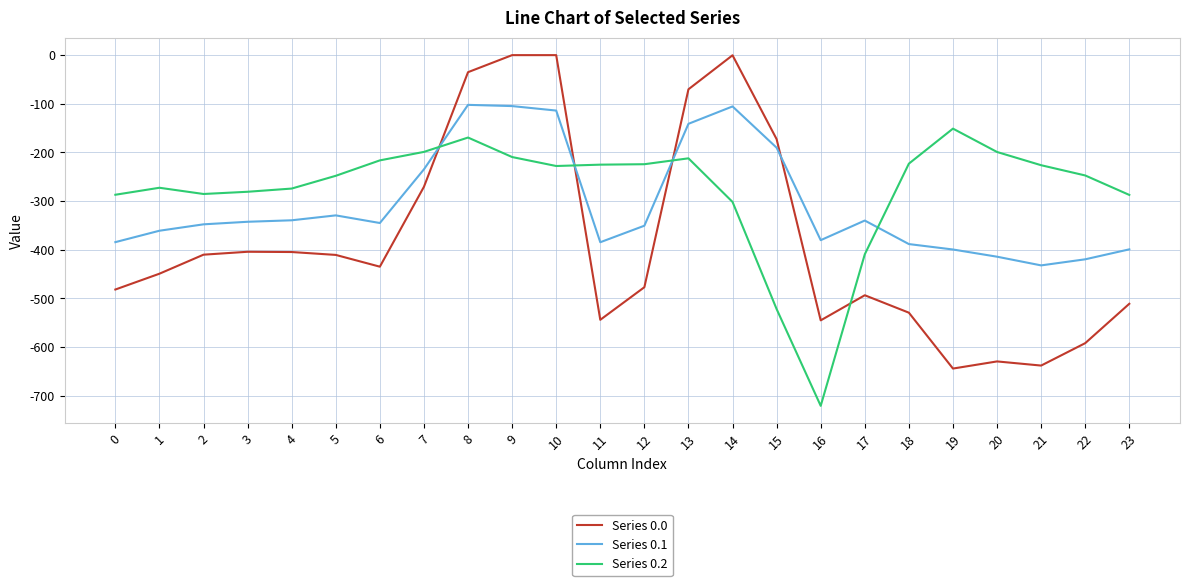

Rank the series by their average value, from lowest to highest.

Series 0.0, Series 0.1, Series 0.2